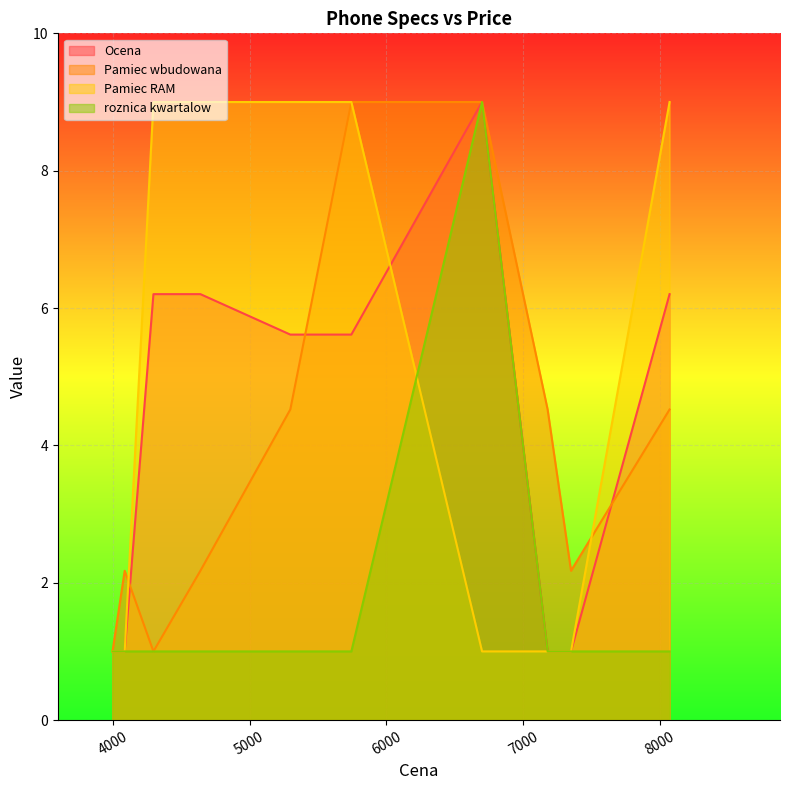

Rank the categories by roznica kwartalow value from highest to lowest.

6699, 3999, 4088, 4298, 4641, 5298, 5744, 7178, 7349, 8069